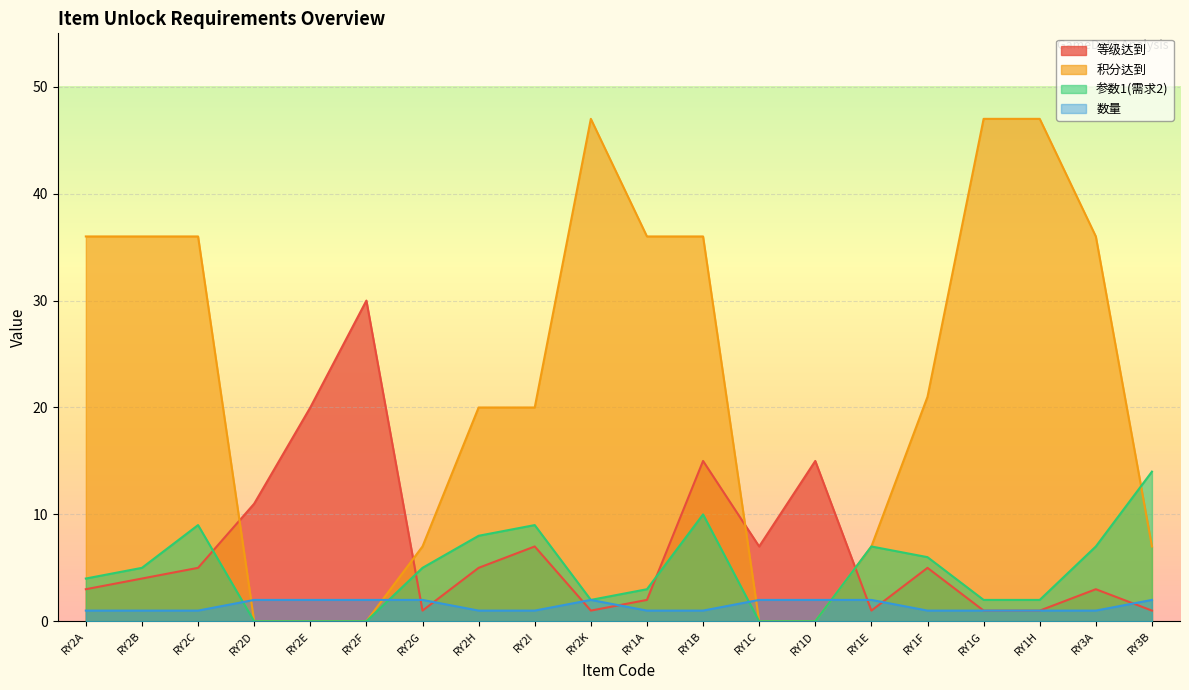

Between which two adjacent categories do 参数1(需求2) and 积分达到 first intersect?

RY3A and RY3B